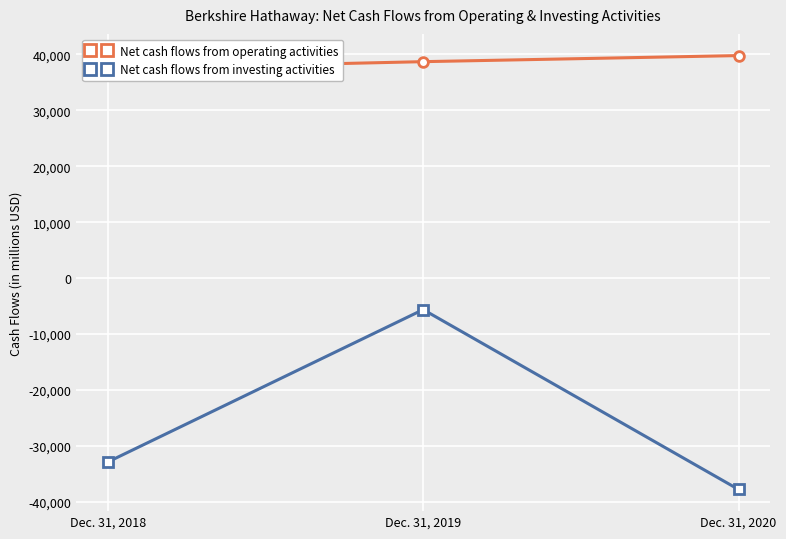

Is the value of Net cash flows from operating activities at Dec. 31, 2018 greater than the value of Net cash flows from investing activities at Dec. 31, 2020?

Yes